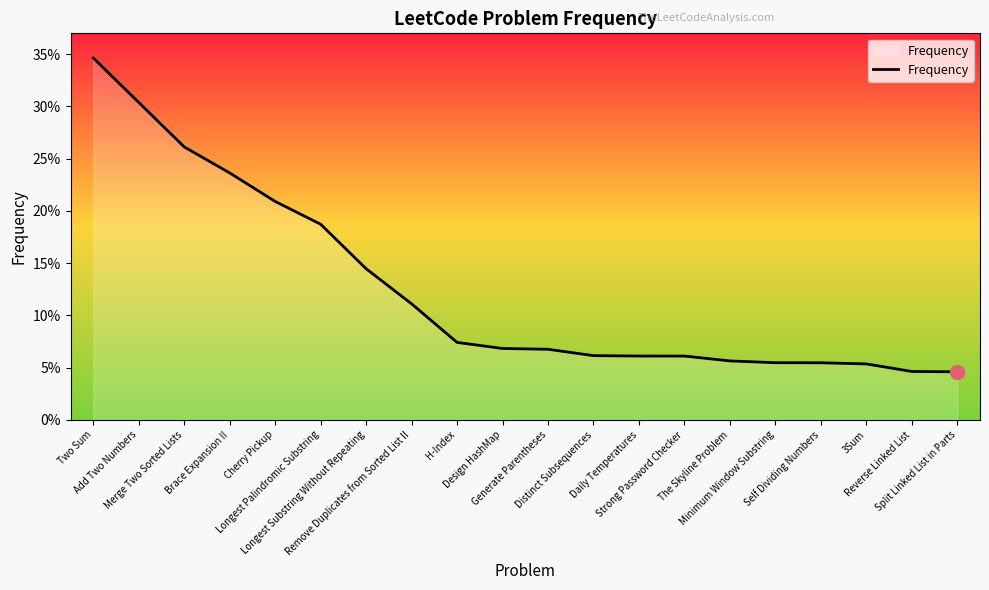

Does the chart have visible grid lines?

No